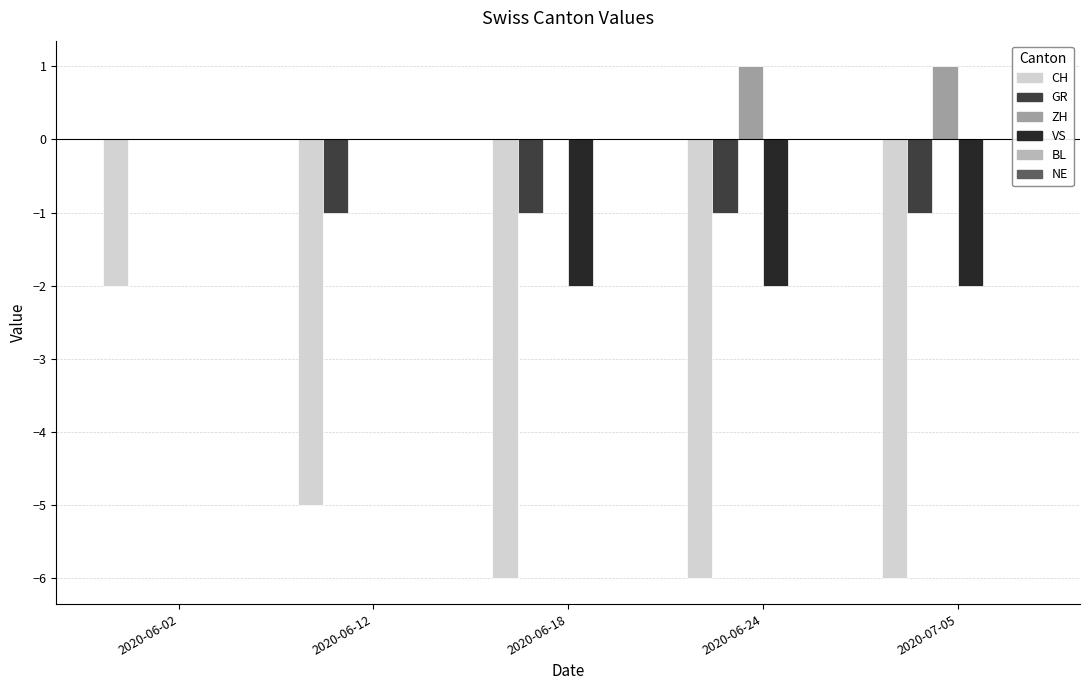

Which series changed the most between 2020-06-12 and 2020-06-24?

VS